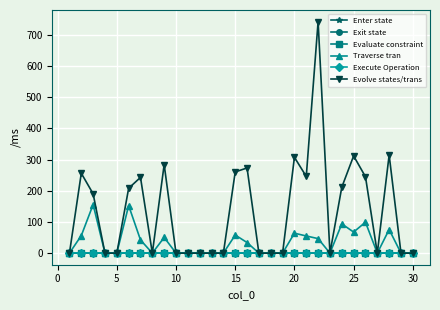

What is the maximum value shown in the chart?

742.5